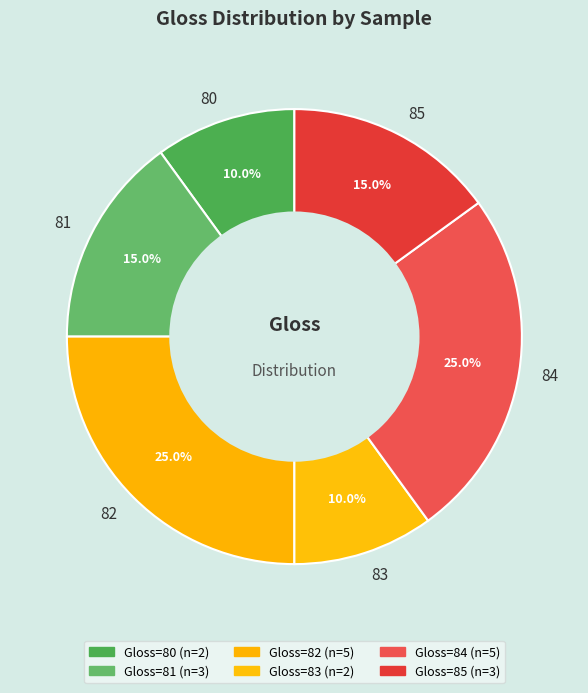

How many slices are in this pie chart?

6